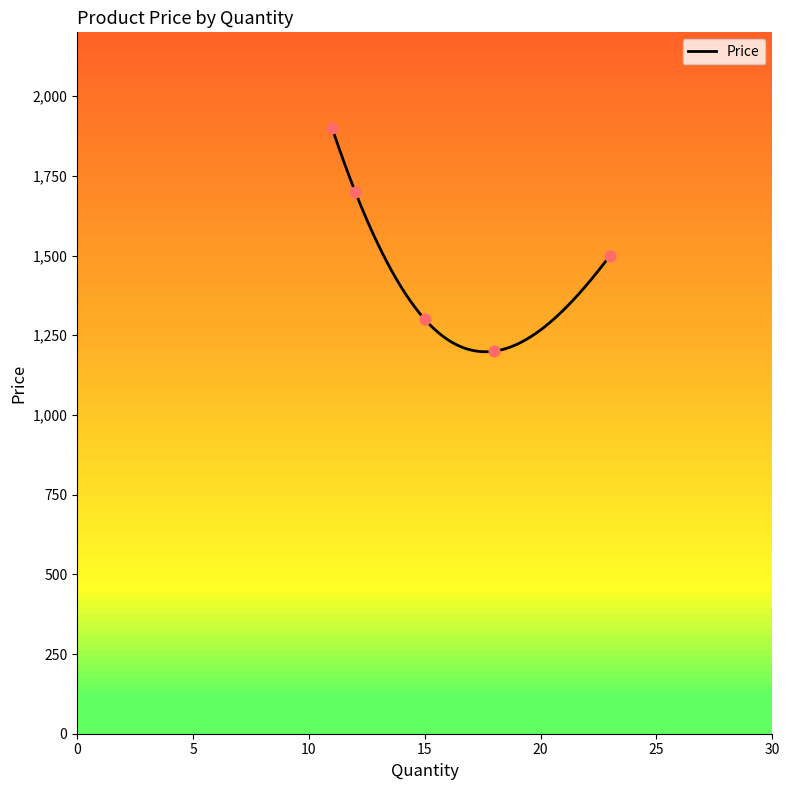

What is the change in value from Keyboard to Pencil?

-200